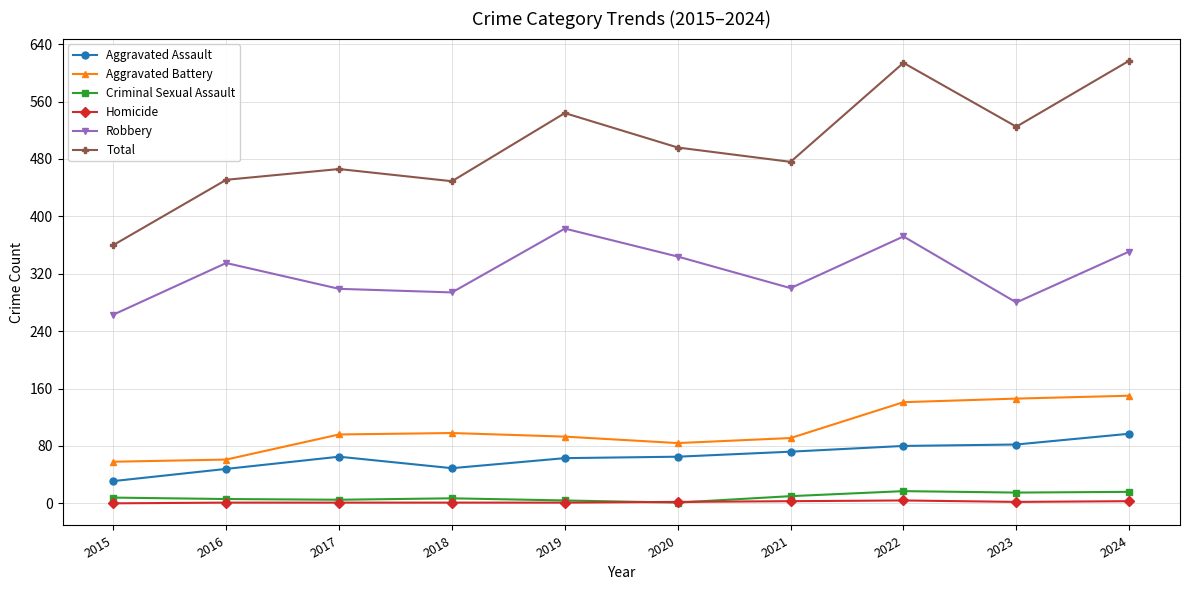

At which label does Aggravated Assault reach its peak?

2024